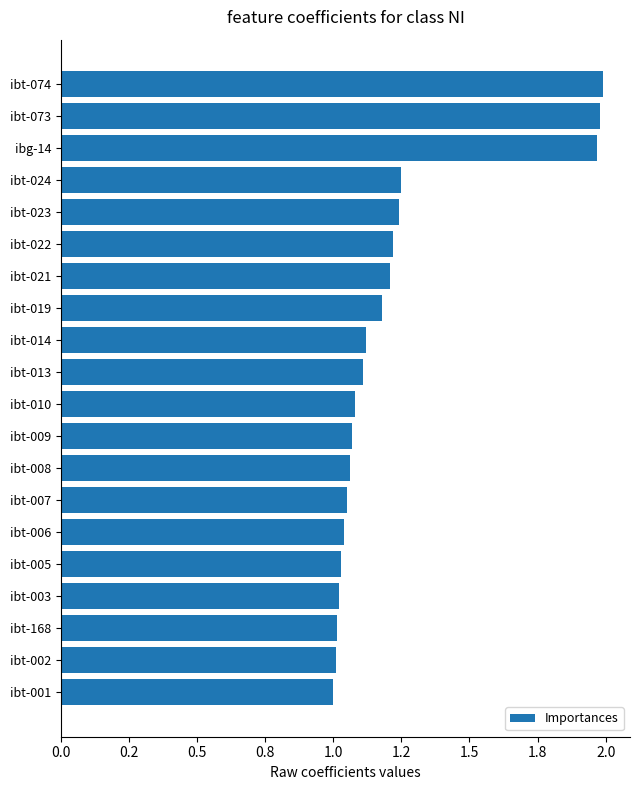

What is the minimum value shown in the chart?

1.0